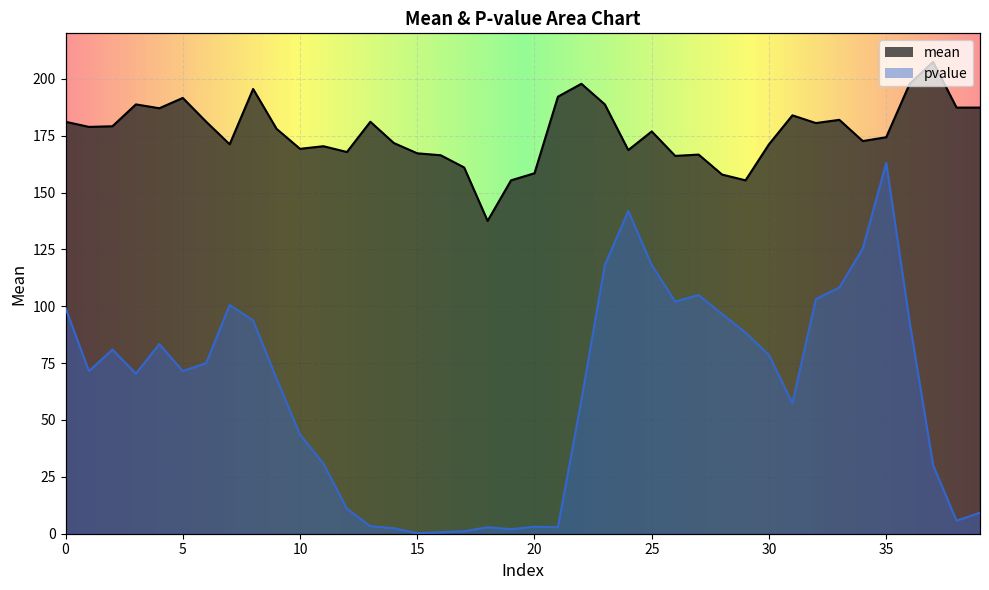

Rank the series by their average value, from highest to lowest.

mean, pvalue